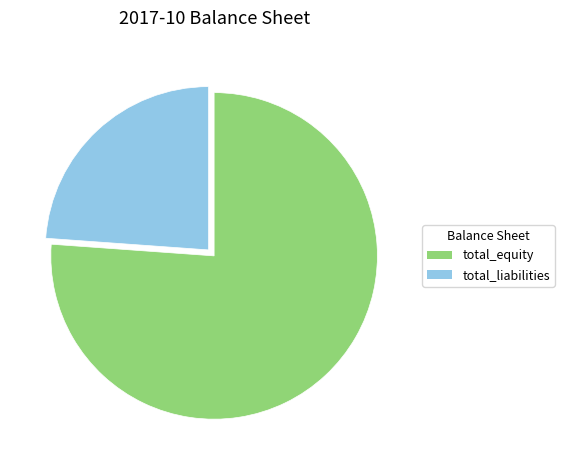

Does any single category account for the majority?

Yes